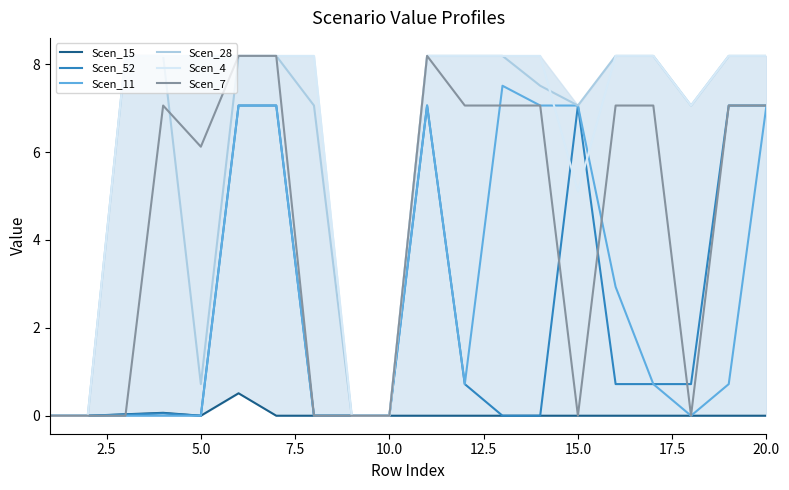

What is the greatest value displayed?

8.2